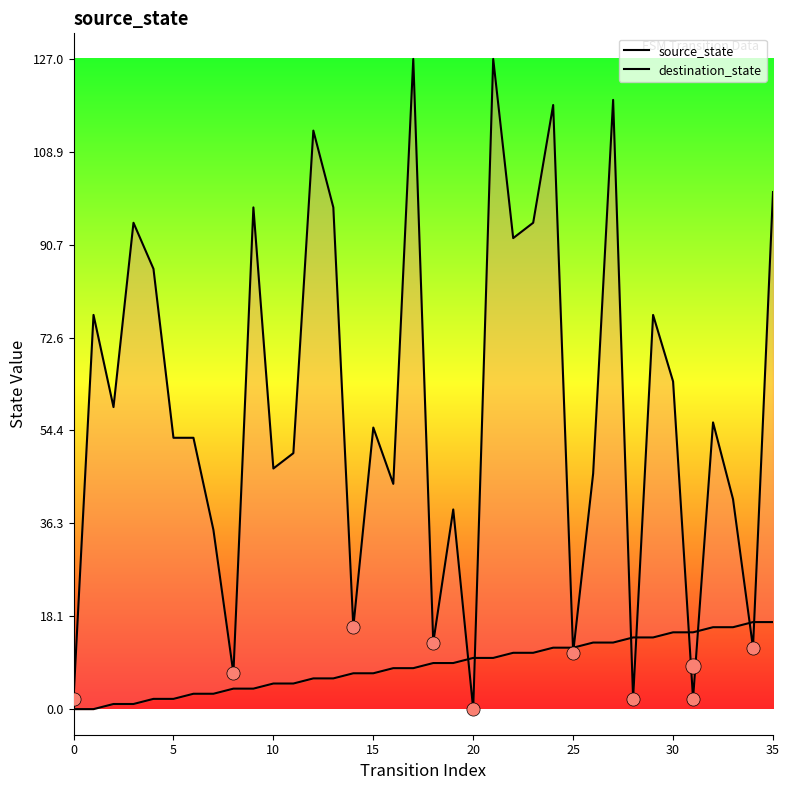

What are all the series names shown in the legend?

source_state, destination_state